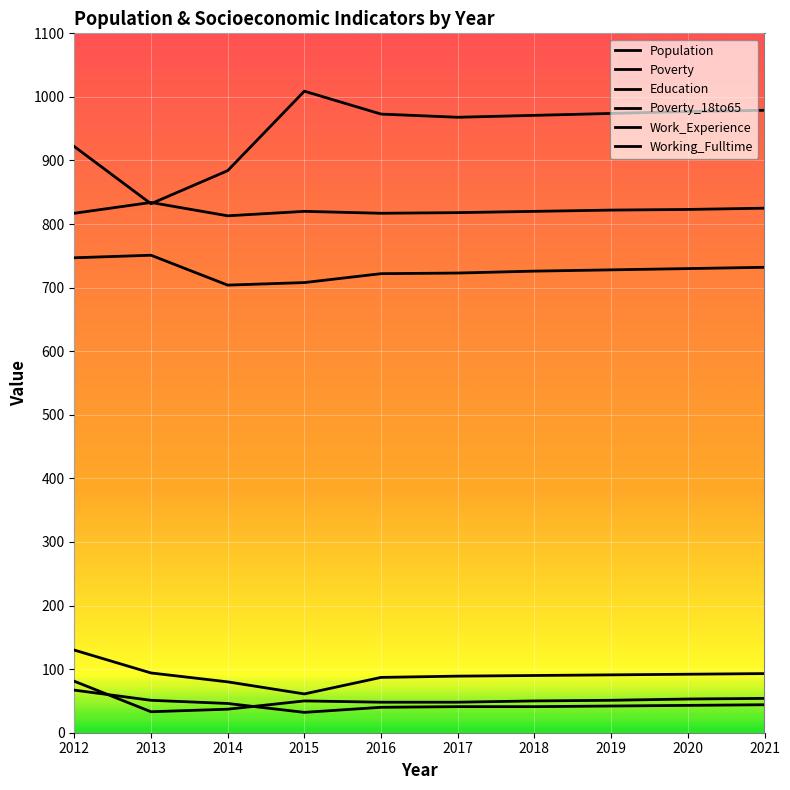

The Education series shows 708 at 2015. True or false?

True